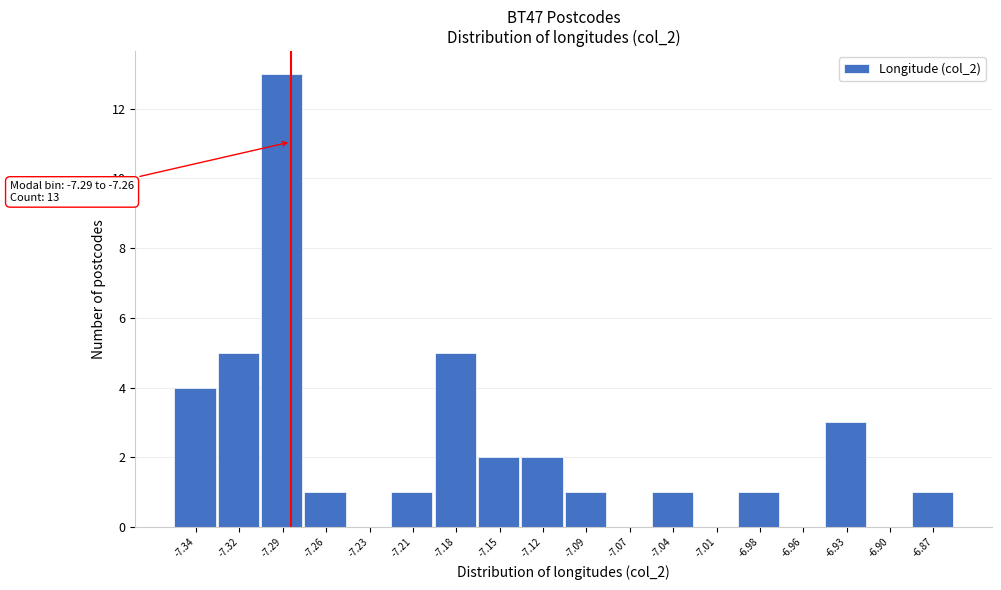

Reading left to right, what are all the values shown in this chart?

-7.34=4	-7.32=5	-7.29=13	-7.26=1	-7.23=0	-7.21=1	-7.18=5	-7.15=2	-7.12=2	-7.09=1	-7.07=0	-7.04=1	-7.01=0	-6.98=1	-6.96=0	-6.93=3	-6.90=0	-6.87=1